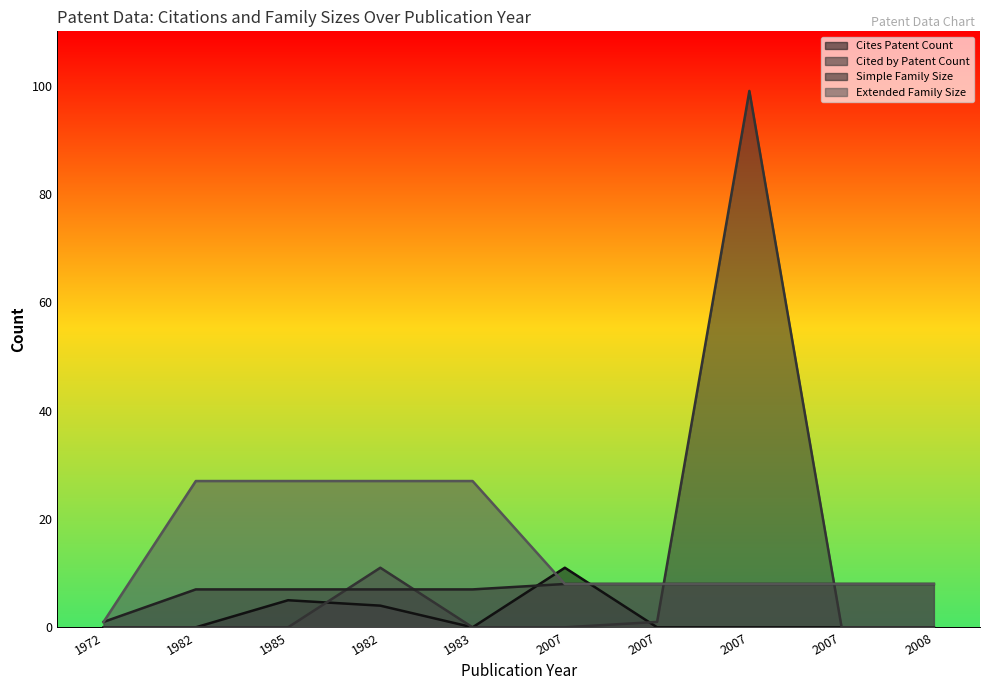

Where do Extended Family Size and Cites Patent Count first cross each other?

1983 and 2007